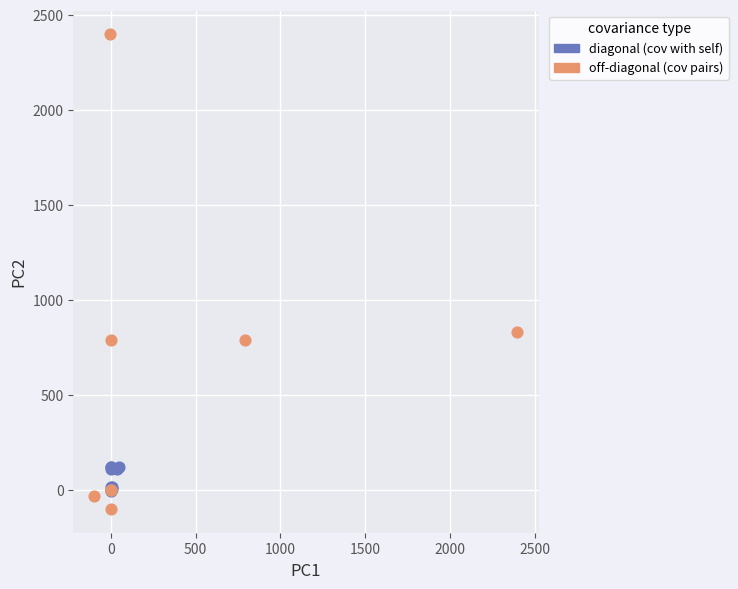

Which series has the widest spread of Y values?

off-diagonal (cov pairs)